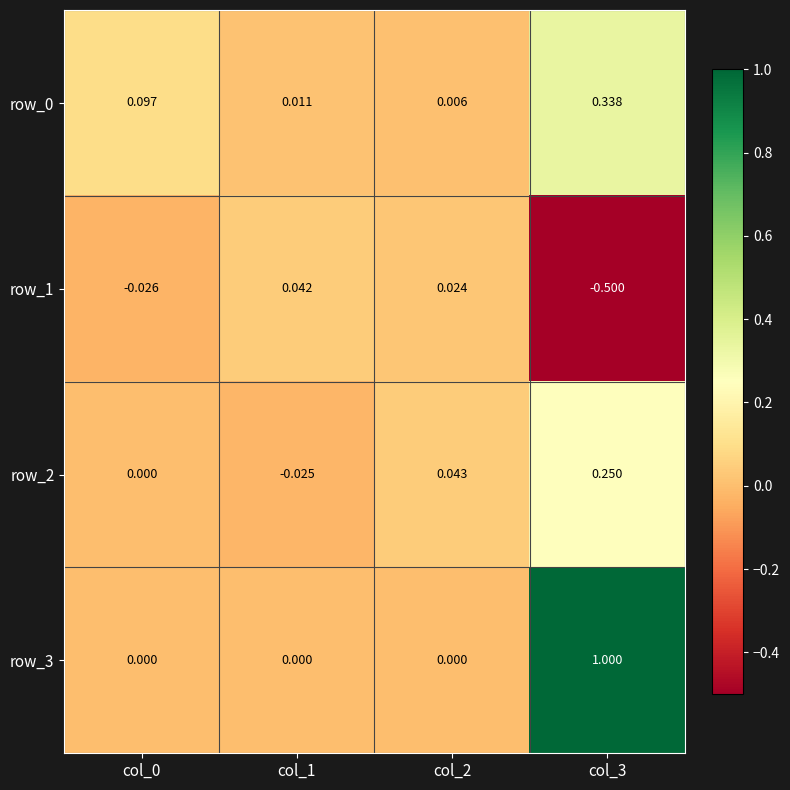

How many data points does each series have?

4